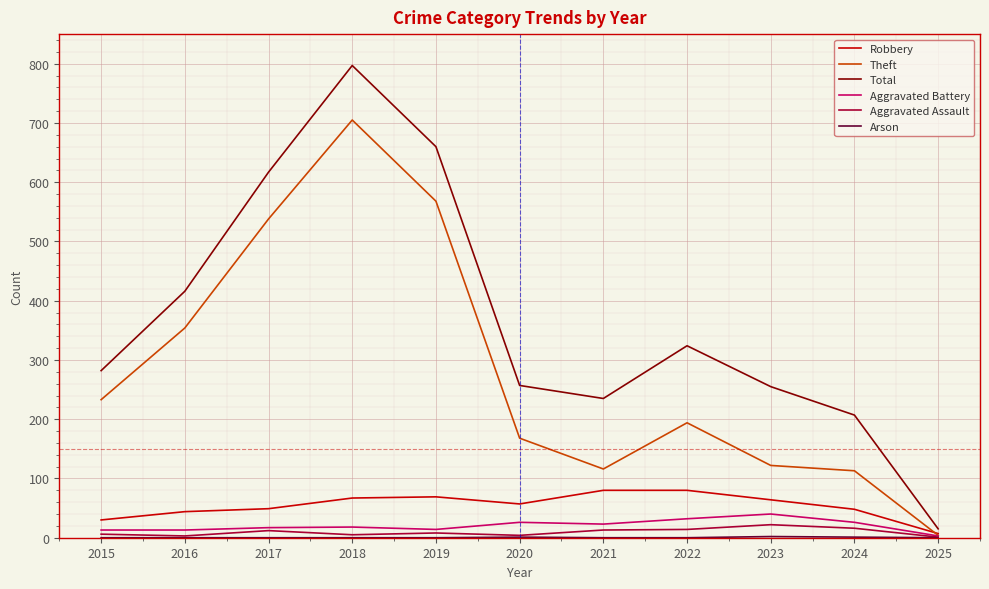

How many categories are shown in the chart?

11